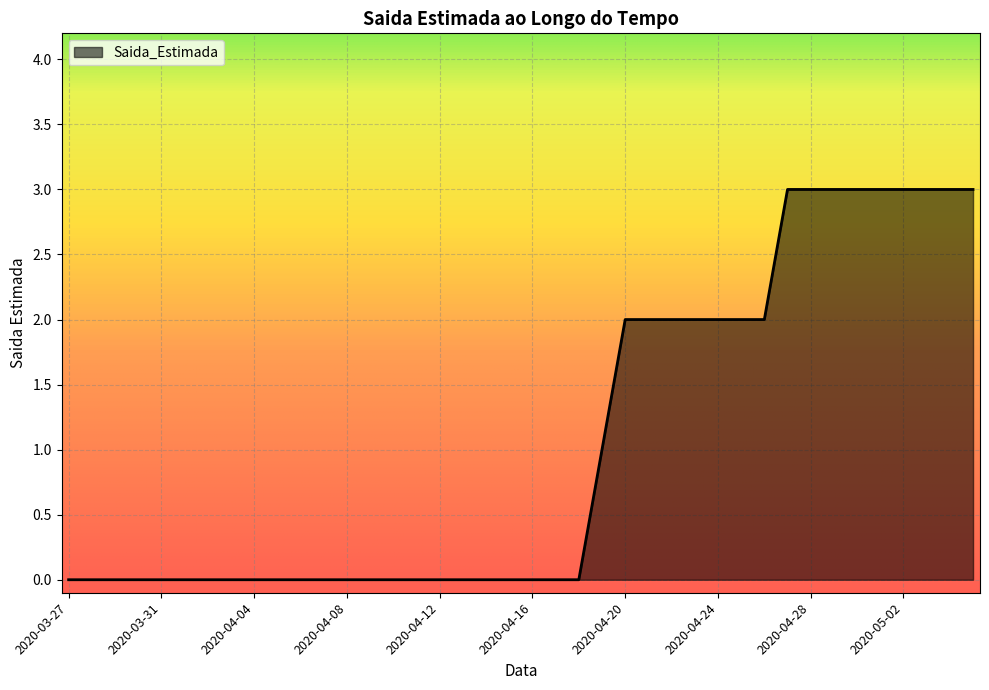

What is the difference between the maximum and minimum values?

3